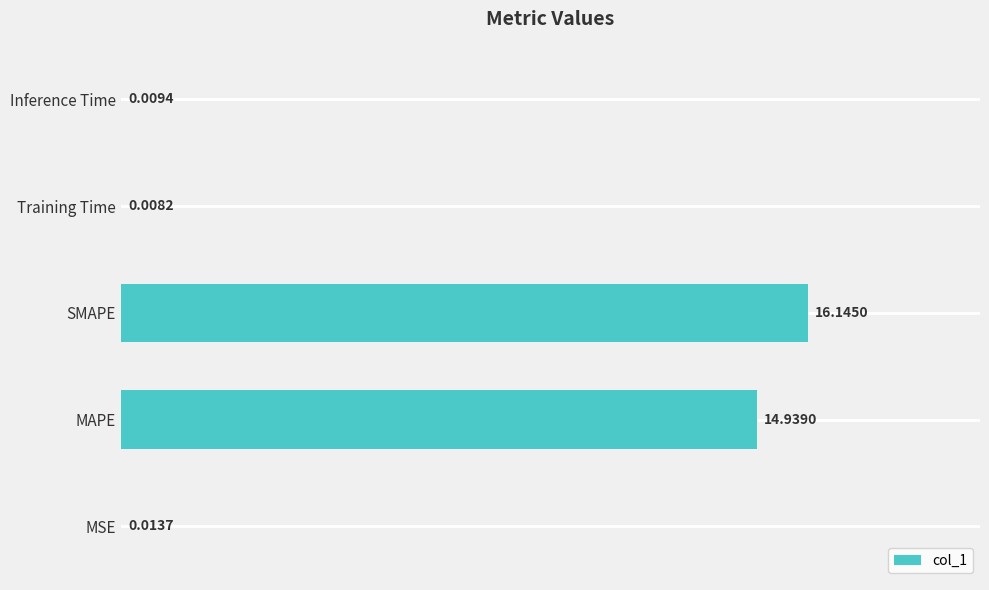

Between Inference Time and SMAPE, which is larger?

SMAPE